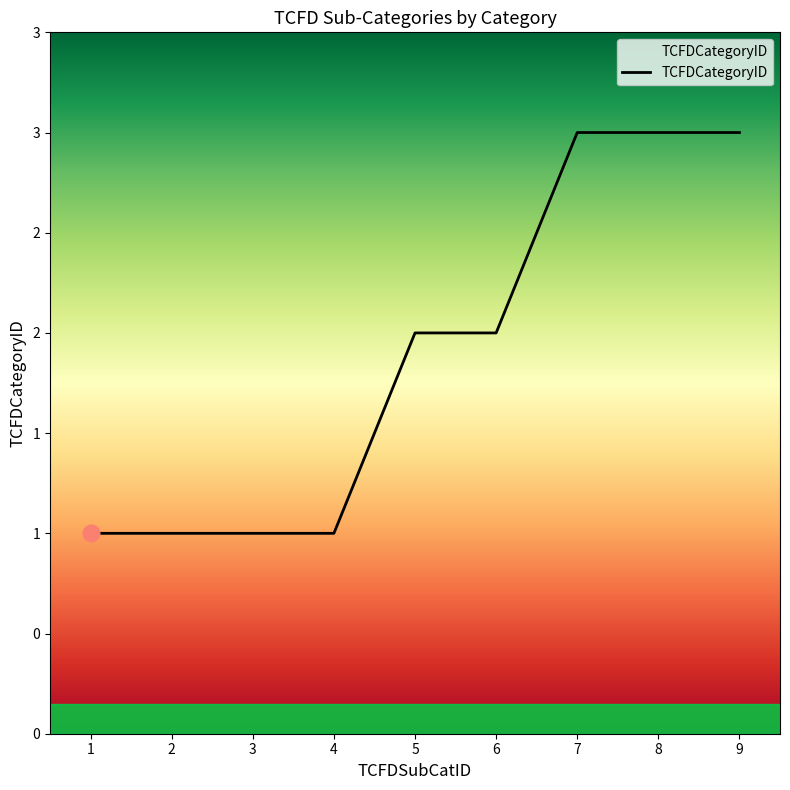

What value does the data have at 8?

3